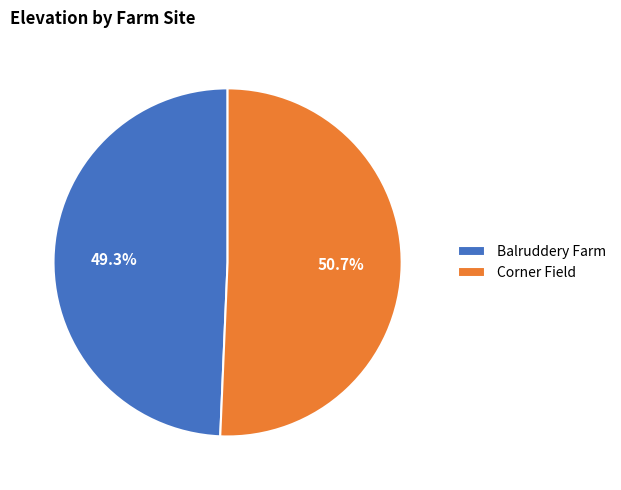

Is there a majority slice in this chart?

Yes